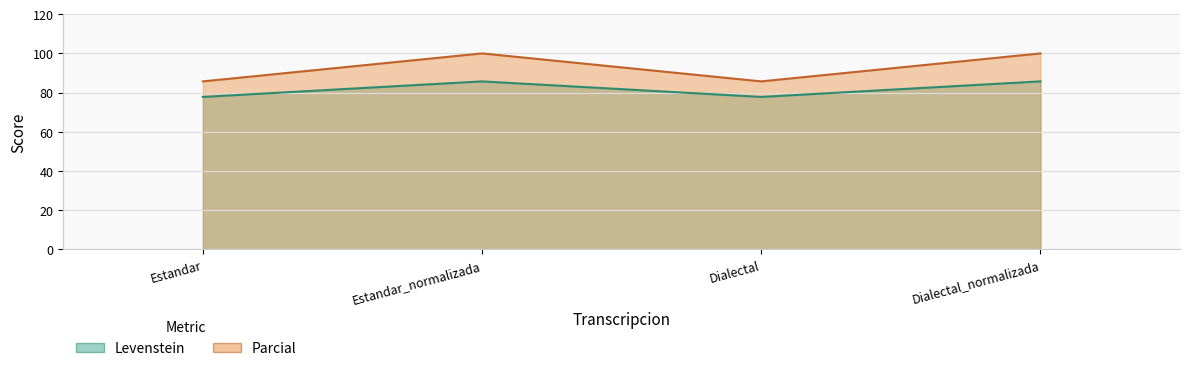

What is the difference between the second highest and minimum values in the Levenstein series?

7.9